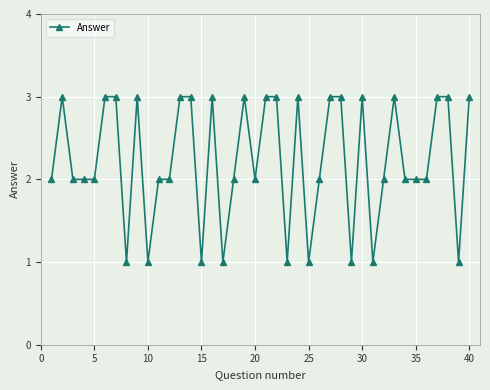

True or false: there are more than 0 points higher than both neighbors.

True